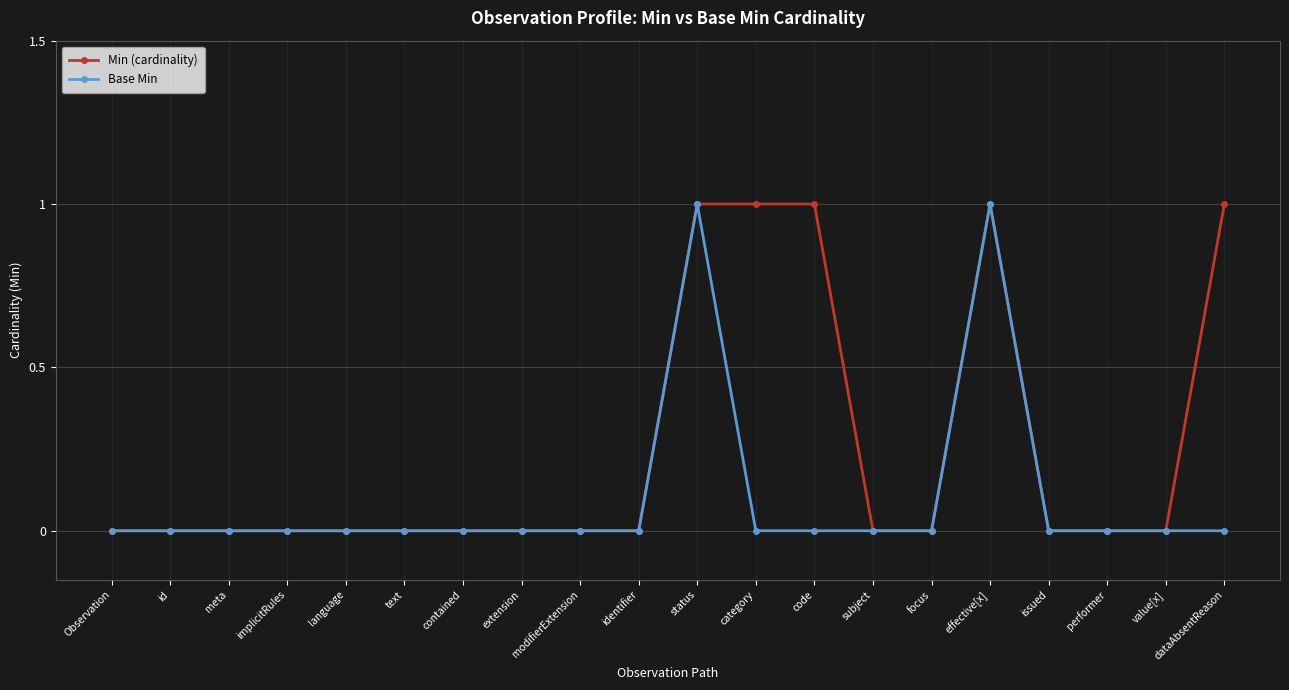

Reading left to right, list all the values displayed in this chart.

Min (cardinality): 0	0	0	0	0	0	0	0	0	0	1	1	1	0	0	1	0	0	0	1
Base Min: 0	0	0	0	0	0	0	0	0	0	1	0	0	0	0	1	0	0	0	0